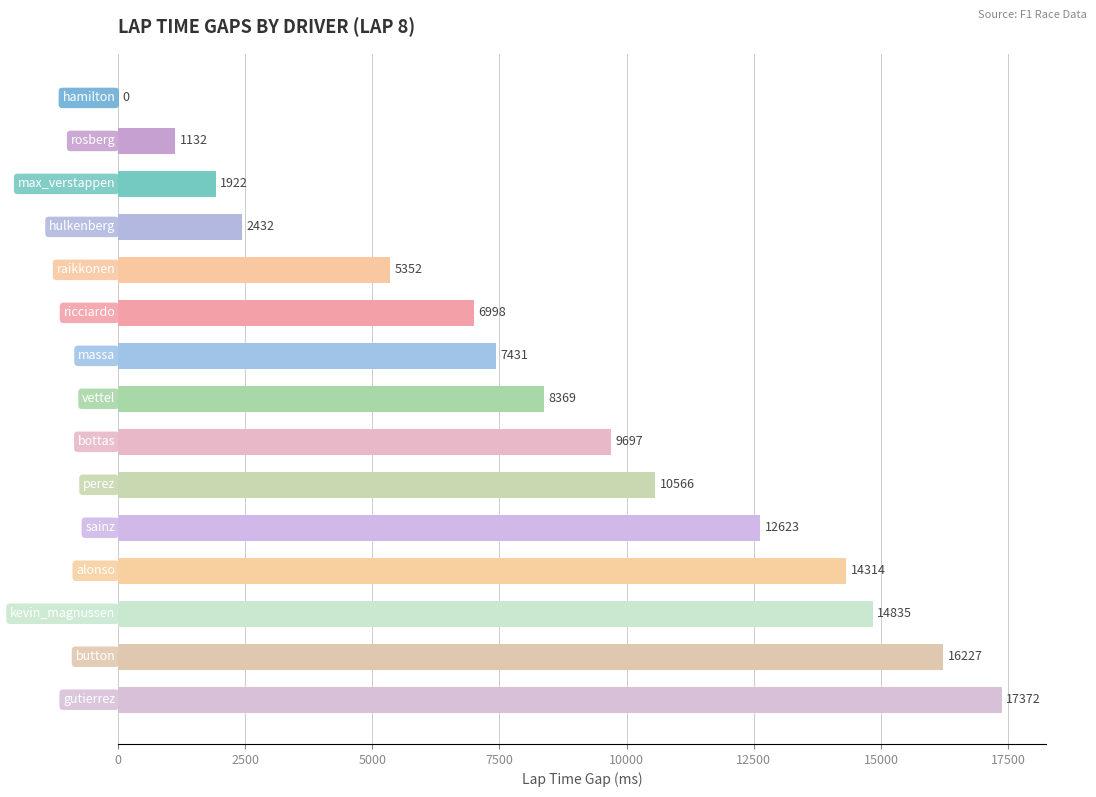

Count the number of data series in this chart.

1